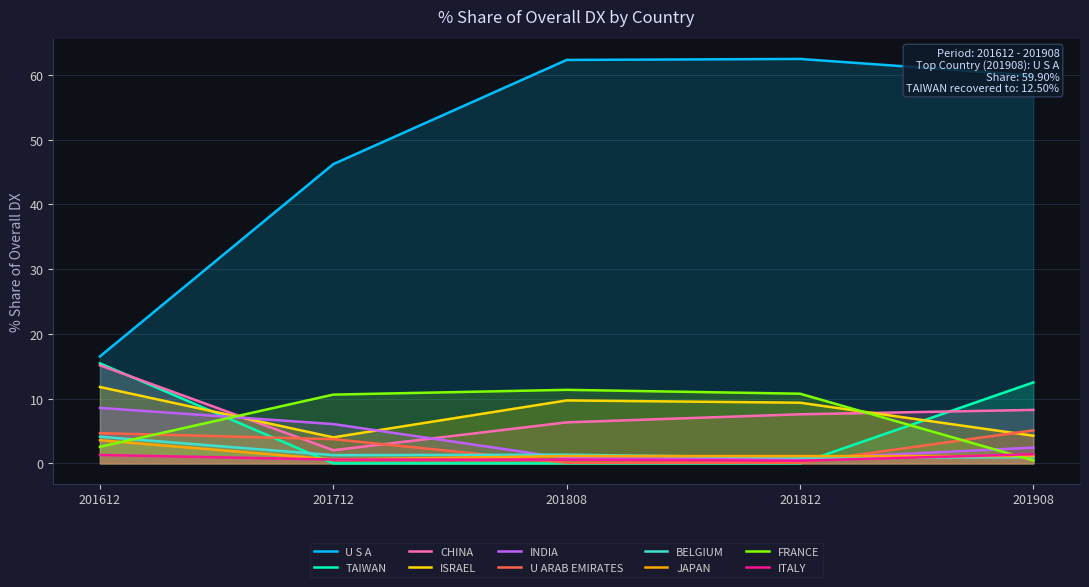

Reading right to left, list all the values displayed in this chart.

201612_% Share: 1.3	2.6	3.6	4.1	4.7	8.6	11.8	15.2	15.5	16.5
201712_% Share: 0.6	10.6	0.6	1.3	3.7	6.1	4.0	2.0	0.0	46.2
201808_% Share: 0.6	11.4	1.1	1.3	0.1	0.8	9.7	6.3	0.0	62.3
201812_% Share: 0.4	10.8	1.1	0.9	0.1	0.7	9.4	7.6	0.0	62.5
201908_% Share: 1.4	0.5	1.1	0.9	5.1	2.4	4.3	8.3	12.5	59.9